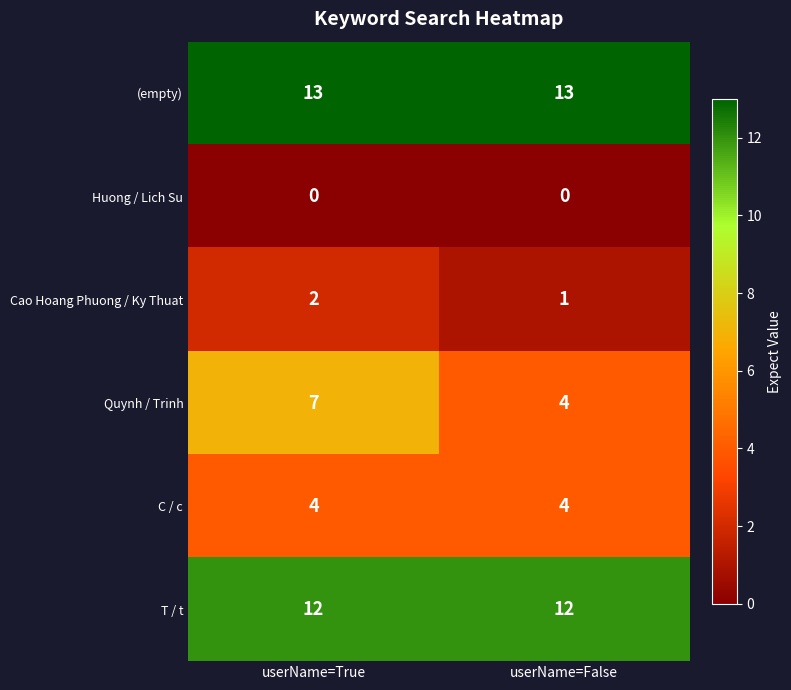

Read the C / c value at userName=True.

4